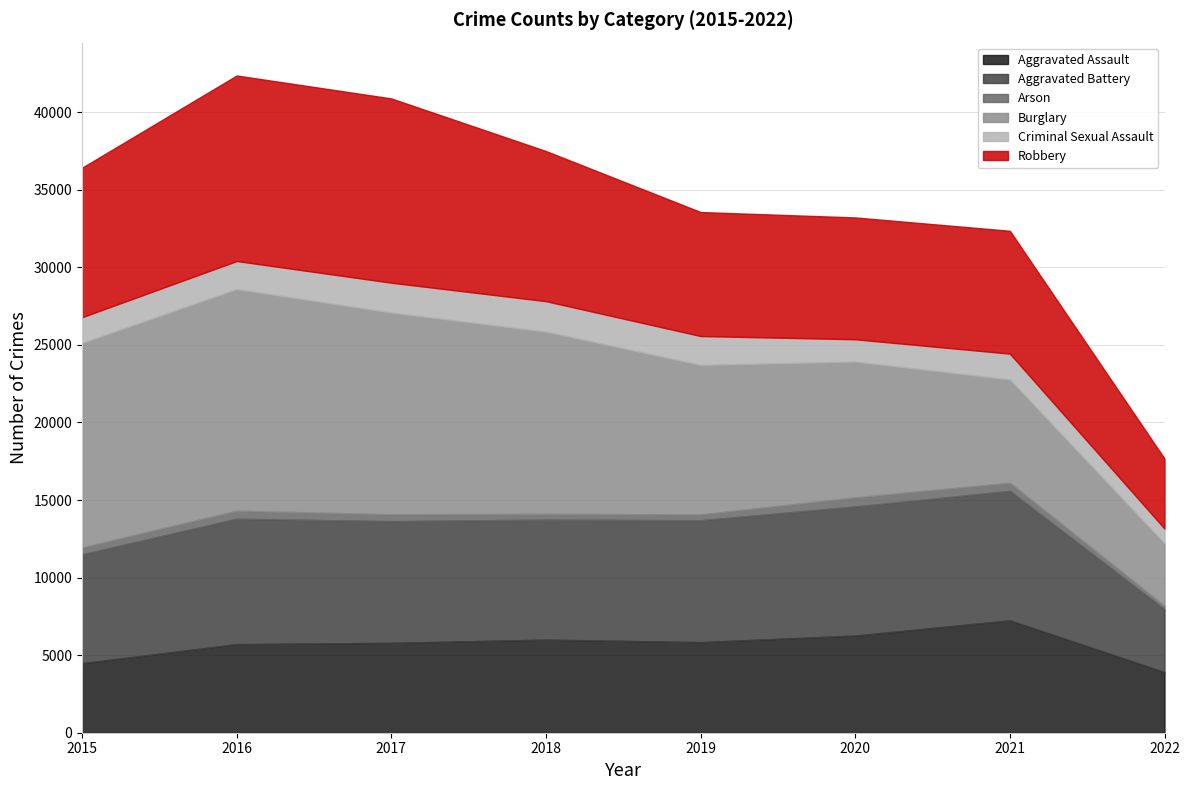

At 2020, list the series in order from smallest to largest.

Arson, Criminal Sexual Assault, Aggravated Assault, Robbery, Aggravated Battery, Burglary